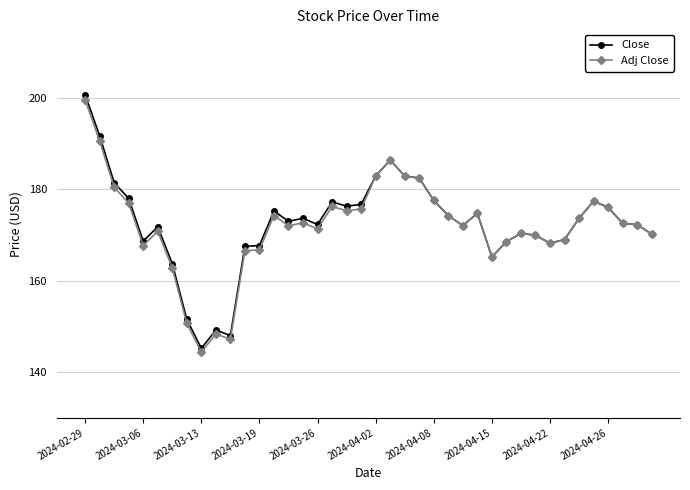

In Close, how many points are lower than both neighbors (excluding endpoints)?

9